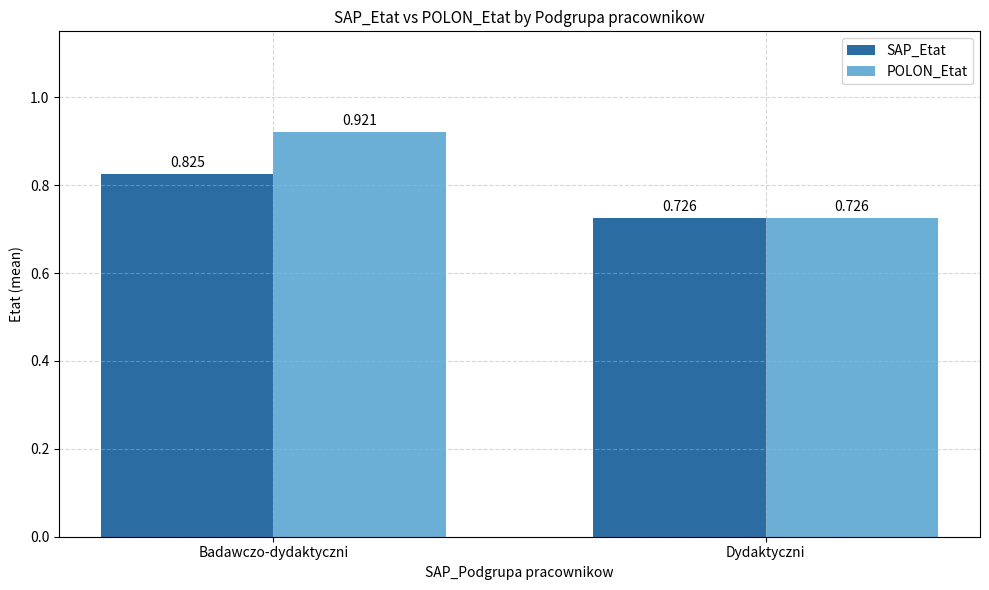

Which series has the largest range (max minus min)?

POLON_Etat